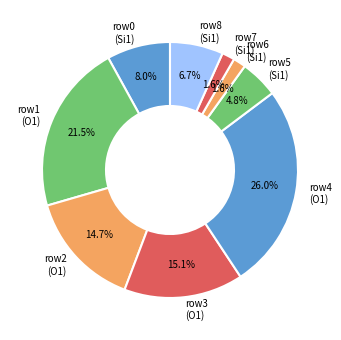

How many segments does this pie chart have?

9